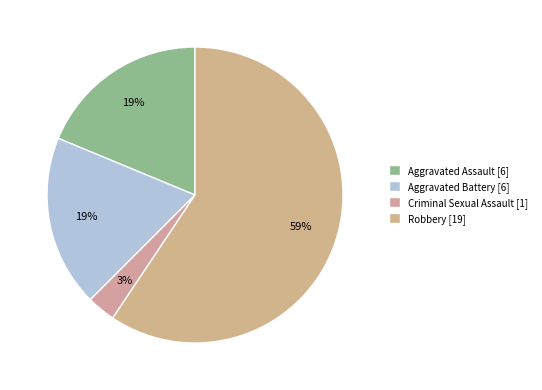

Count the number of slices in the pie.

4